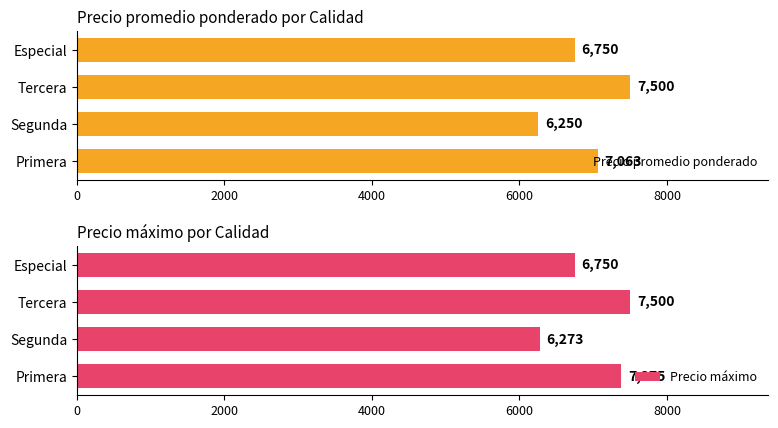

Is it true that Precio promedio ponderado equals 6750 at Especial?

True